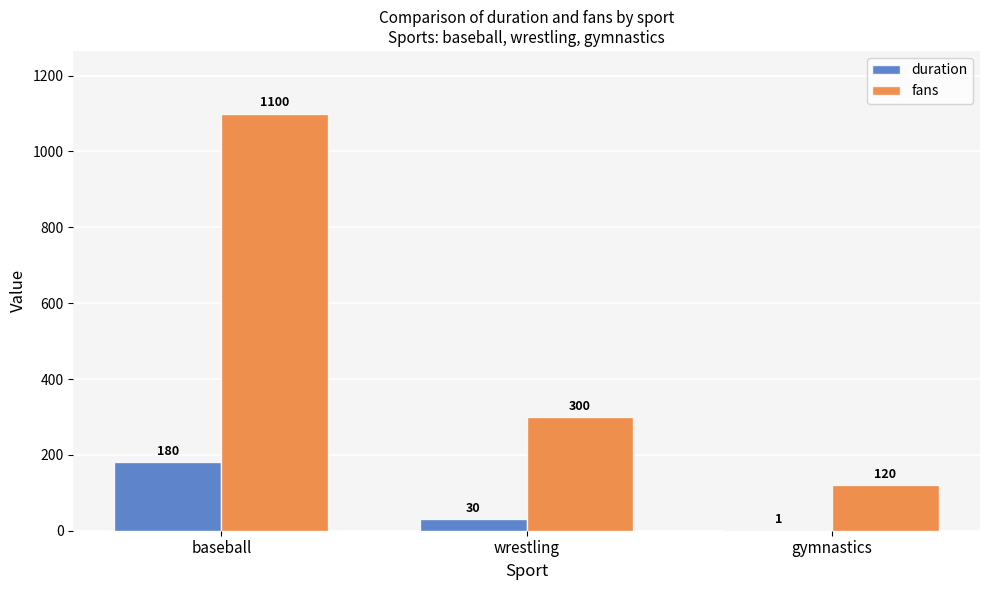

Which series has the largest range (max minus min)?

fans